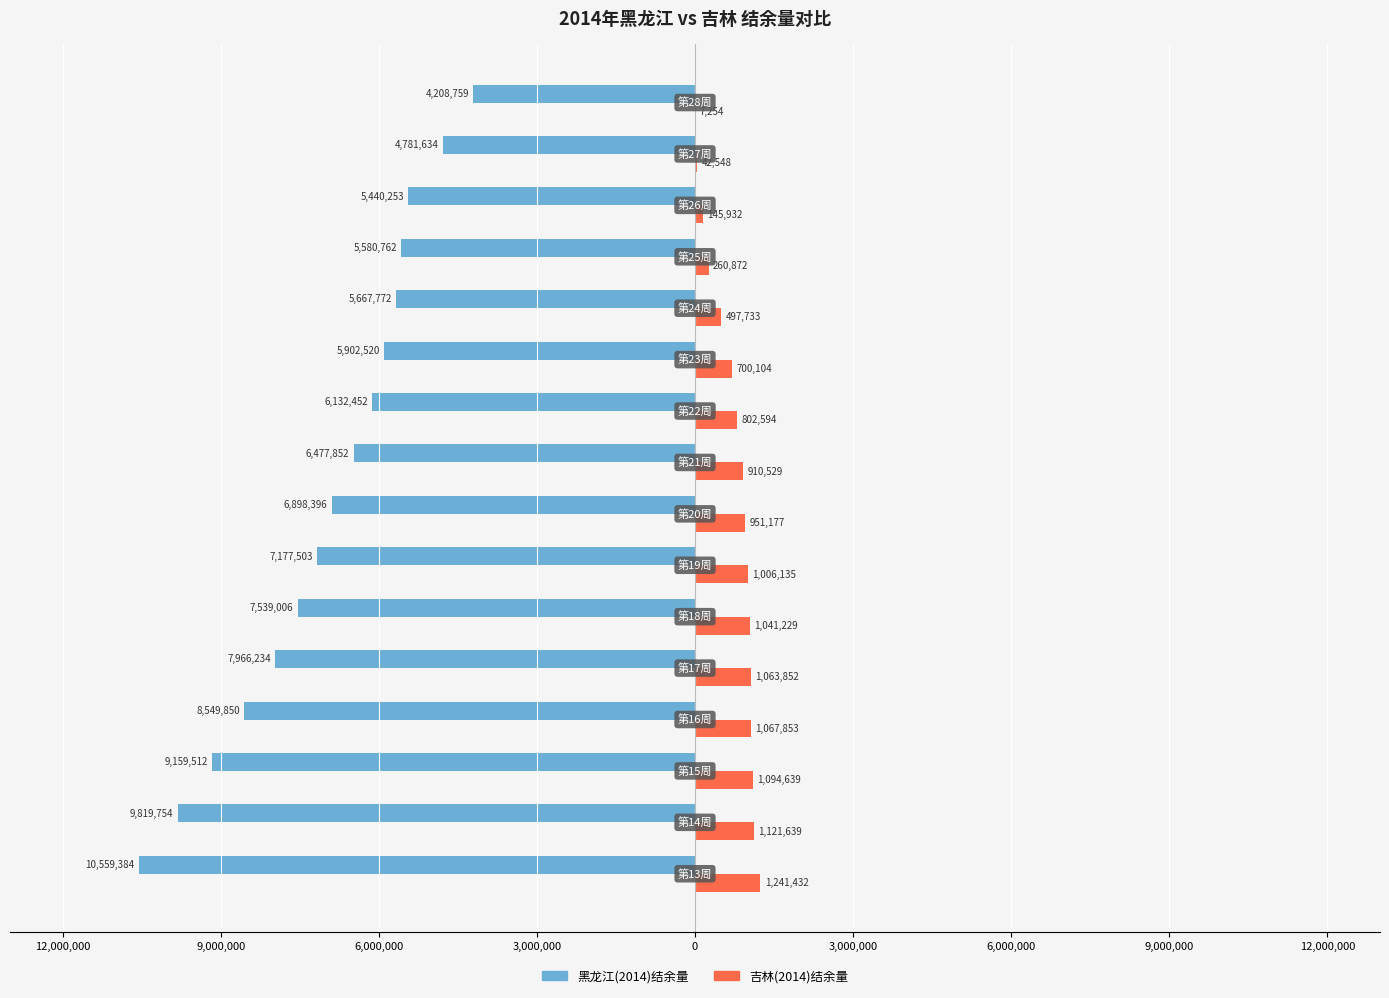

Reading right to left, extract all data points from this chart.

黑龙江(2014)结余量: -4208759	-4781634	-5440253	-5580762	-5667772	-5902520	-6132452	-6477852	-6898396	-7177503	-7539006	-7966234	-8549850	-9159512	-9819754	-10559384
吉林(2014)结余量: 7254	42548	145932	260872	497733	700104	802594	910529	951177	1006135	1041229	1063852	1067853	1094639	1121639	1241432